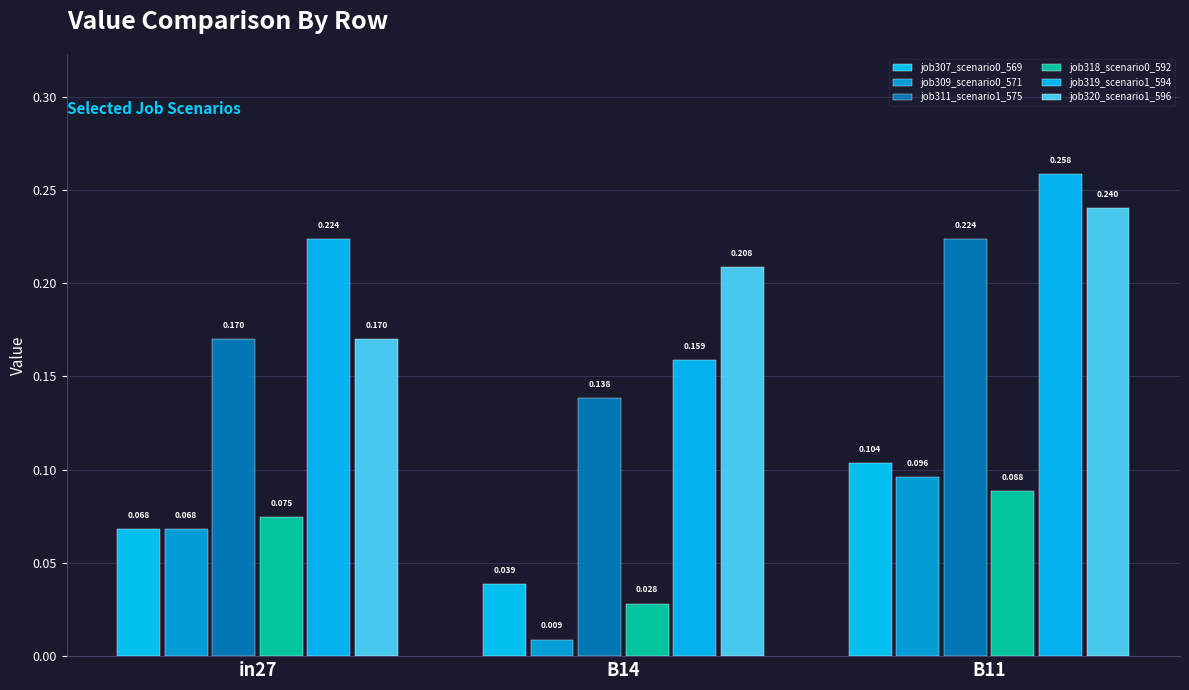

The value of job320_scenario1_596 at B11 is 0.1. True or false?

False